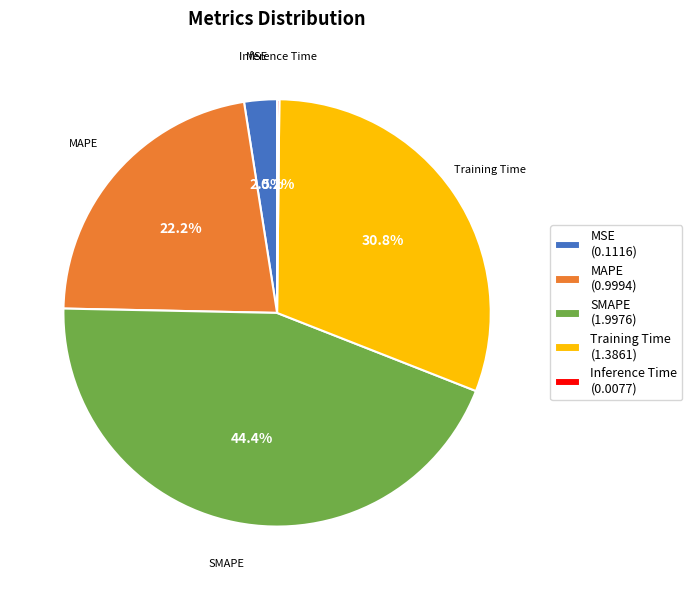

Which category has the biggest portion of the pie?

SMAPE